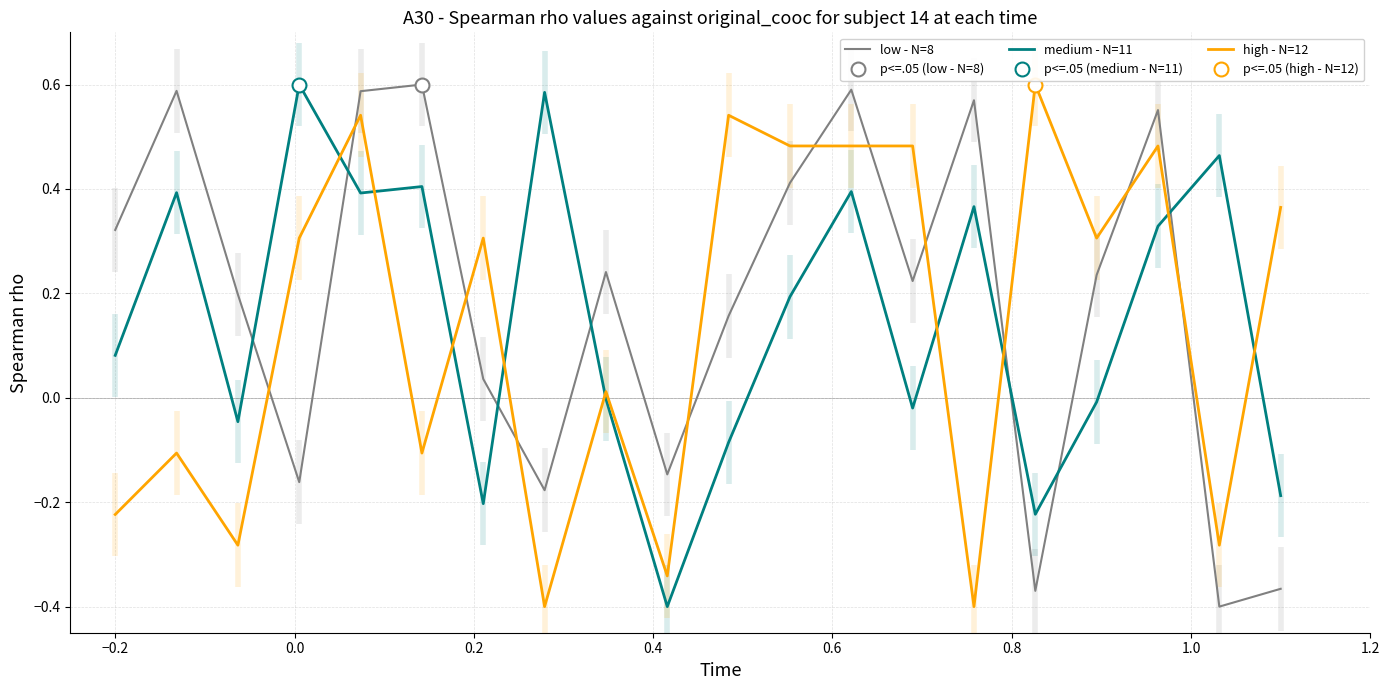

How many times do high - N=12 and low - N=8 cross each other?

11